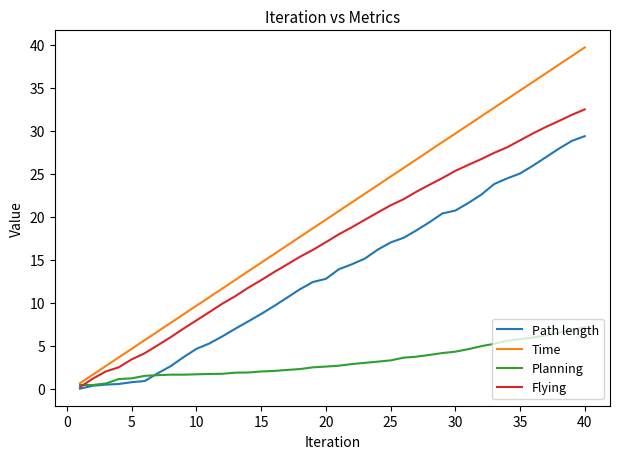

How many lines are shown in the chart?

4